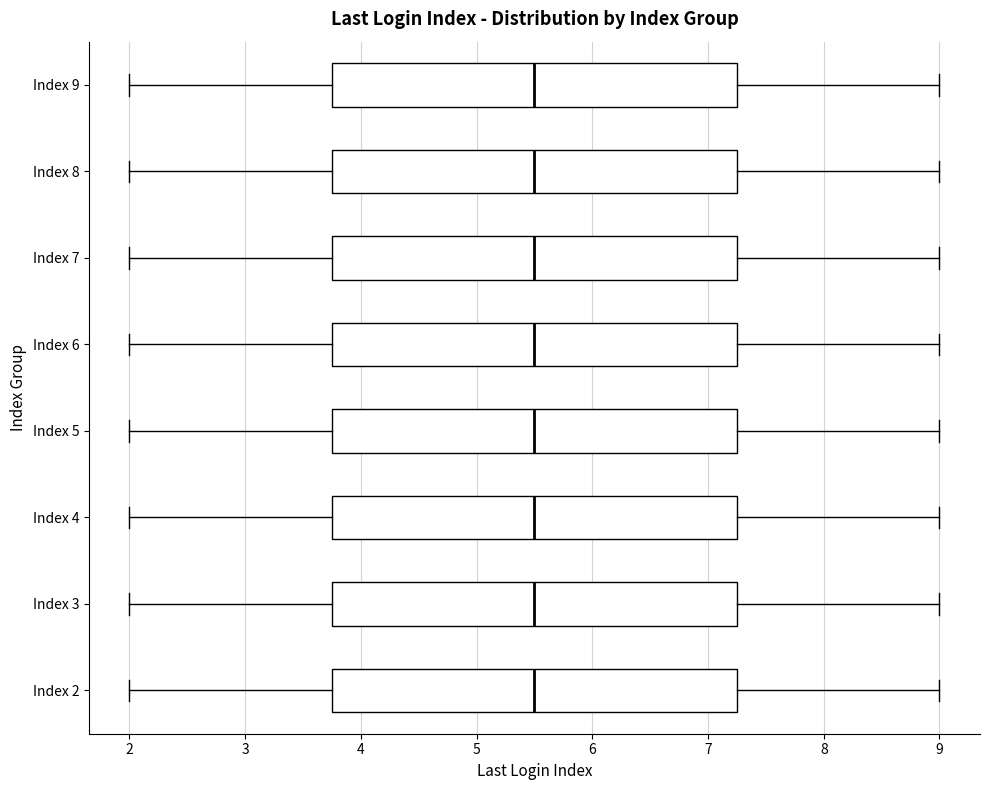

Reading bottom to top, read every box against the x-axis: the position of its median line, the range the box covers, and the ends of its whiskers. The values are not printed on the chart, so give them approximately, as read against the axis.

Index 2: median 5.5, box 3.8 to 7.3, whiskers 2.0 to 9.0
Index 3: median 5.5, box 3.8 to 7.3, whiskers 2.0 to 9.0
Index 4: median 5.5, box 3.8 to 7.3, whiskers 2.0 to 9.0
Index 5: median 5.5, box 3.8 to 7.3, whiskers 2.0 to 9.0
Index 6: median 5.5, box 3.8 to 7.3, whiskers 2.0 to 9.0
Index 7: median 5.5, box 3.8 to 7.3, whiskers 2.0 to 9.0
Index 8: median 5.5, box 3.8 to 7.3, whiskers 2.0 to 9.0
Index 9: median 5.5, box 3.8 to 7.3, whiskers 2.0 to 9.0